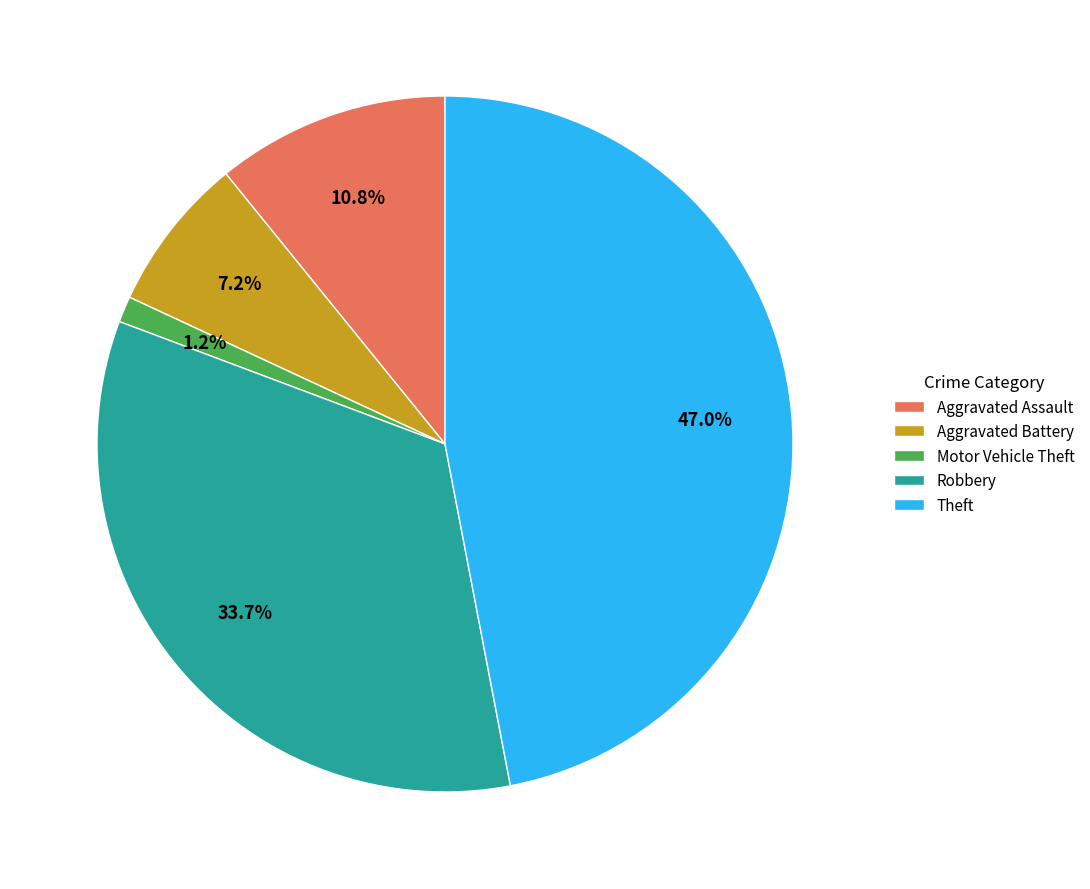

True or false: Motor Vehicle Theft accounts for 1% of the total.

True